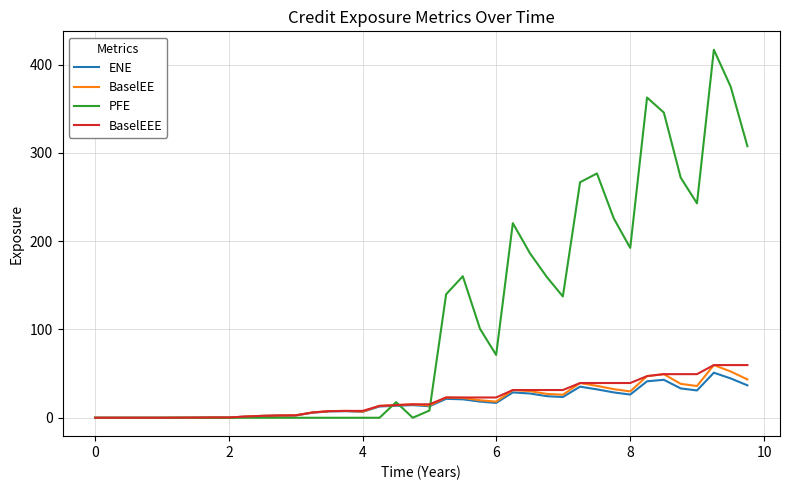

After their last crossing, which series has the higher values: ENE or PFE?

PFE